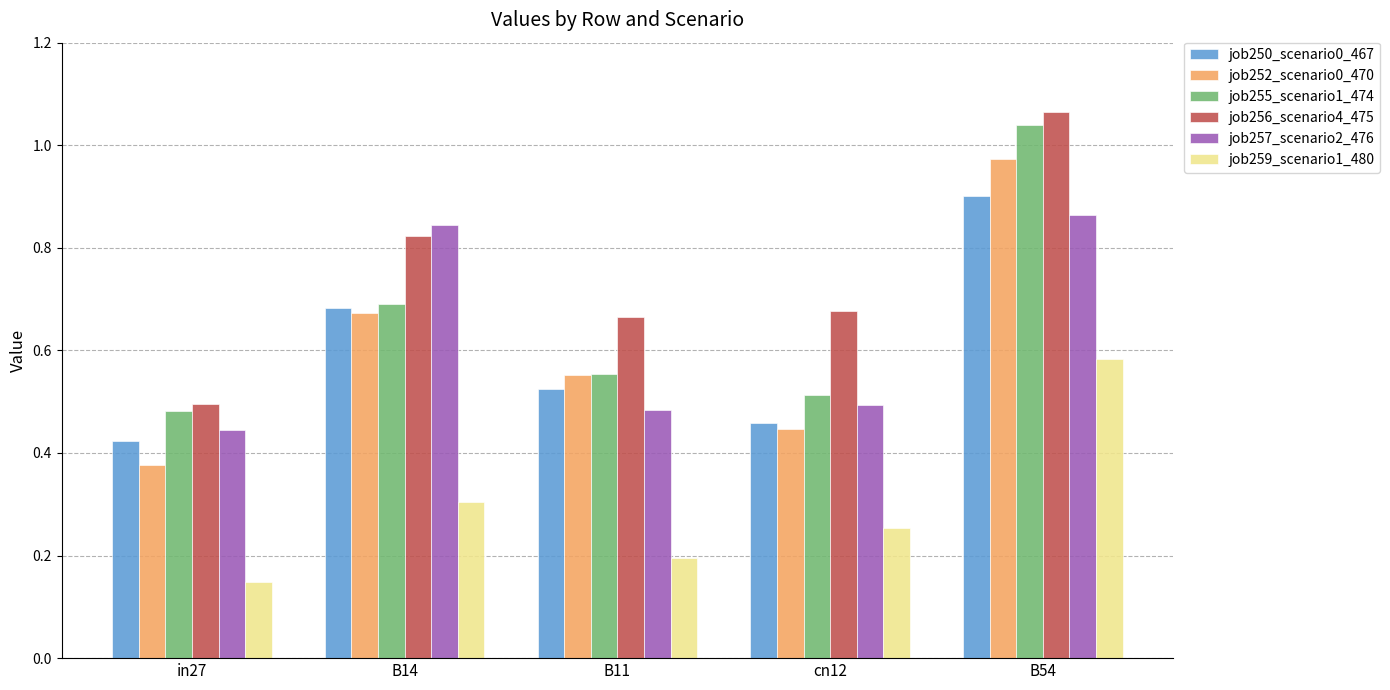

Which category has the lowest value across all series?

in27